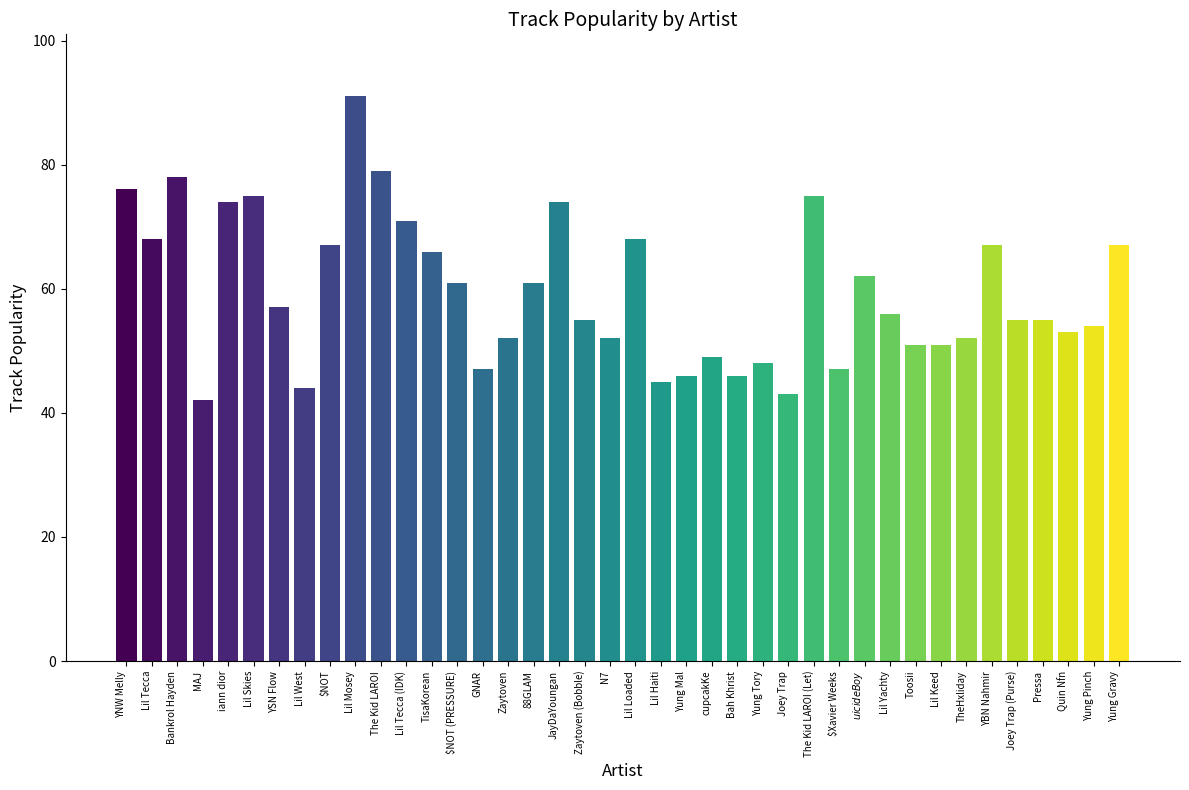

Reading left to right, transcribe all the data shown in this chart.

YNW Melly=76	Lil Tecca=68	Bankrol Hayden=78	MAJ=42	iann dior=74	Lil Skies=75	YSN Flow=57	Lil West=44	$NOT=67	Lil Mosey=91	The Kid LAROI=79	Lil Tecca (IDK)=71	TisaKorean=66	$NOT (PRESSURE)=61	GNAR=47	Zaytoven=52	88GLAM=61	JayDaYoungan=74	Zaytoven (Bobble)=55	N7=52	Lil Loaded=68	Lil Haiti=45	Yung Mal=46	cupcakKe=49	Bah Khrist=46	Yung Tory=48	Joey Trap=43	The Kid LAROI (Let)=75	$Xavier Weeks=47	$uicideBoy$=62	Lil Yachty=56	Toosii=51	Lil Keed=51	TheHxliday=52	YBN Nahmir=67	Joey Trap (Purse)=55	Pressa=55	Quin Nfn=53	Yung Pinch=54	Yung Gravy=67